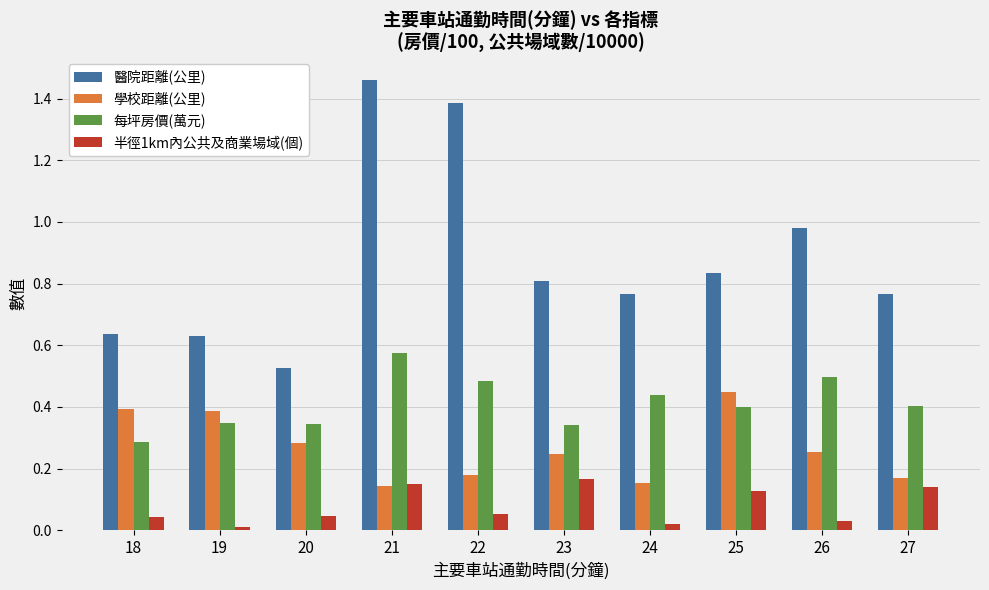

True or false: 學校距離(公里) has a value of 0.3 at 22.

False